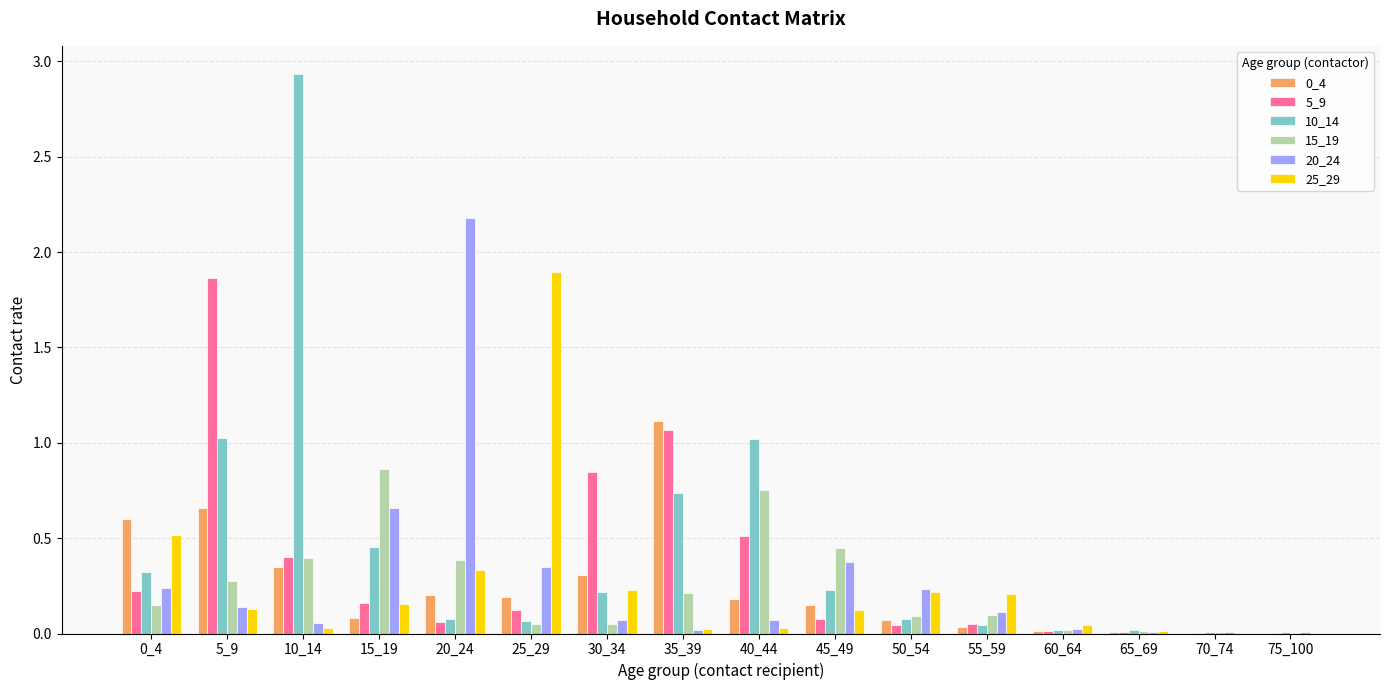

Which series has the largest total across all categories?

10_14